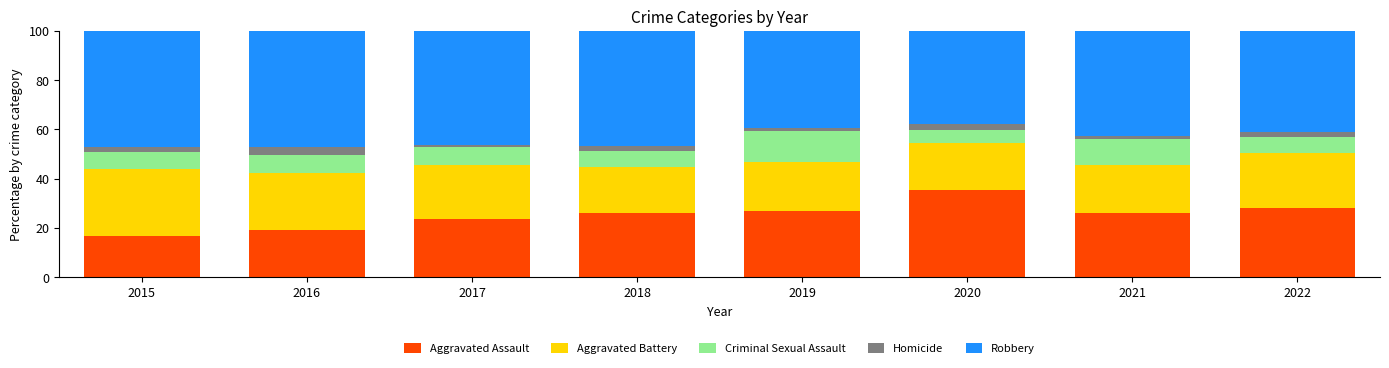

What is the highest value of the Aggravated Assault series?

35.3